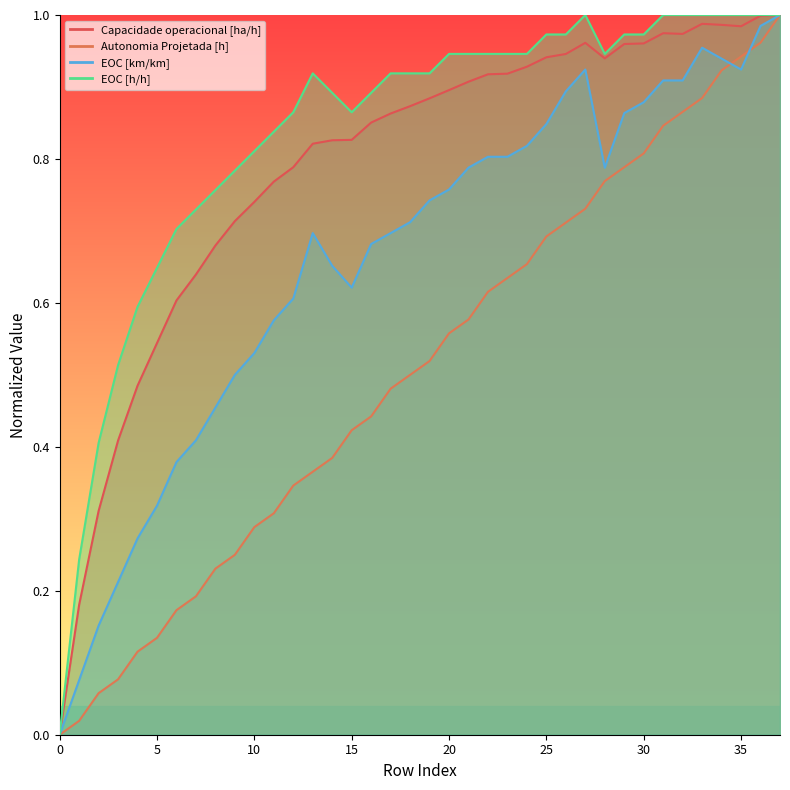

What is the difference between the maximum and second lowest values in the Capacidade operacional [ha/h] series?

0.8